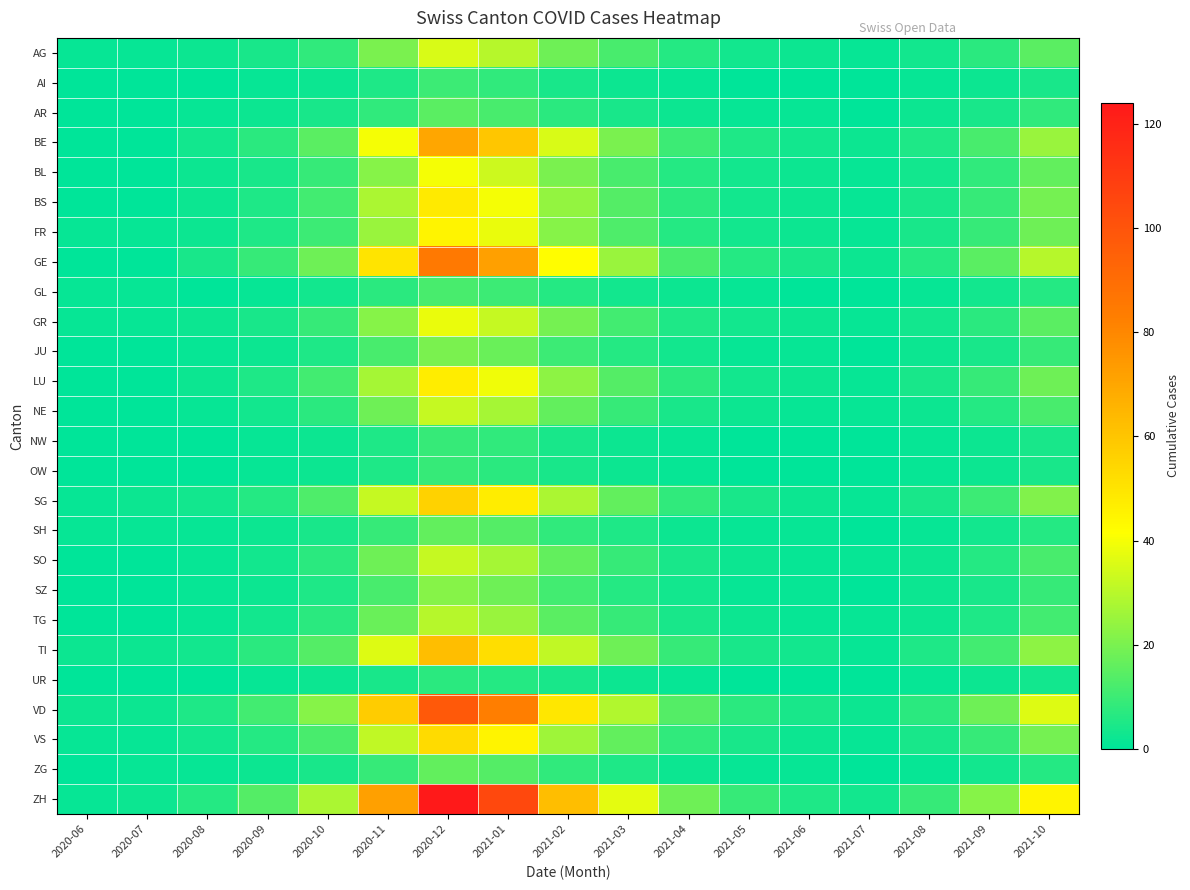

Which category has the highest value across all series?

2020-12